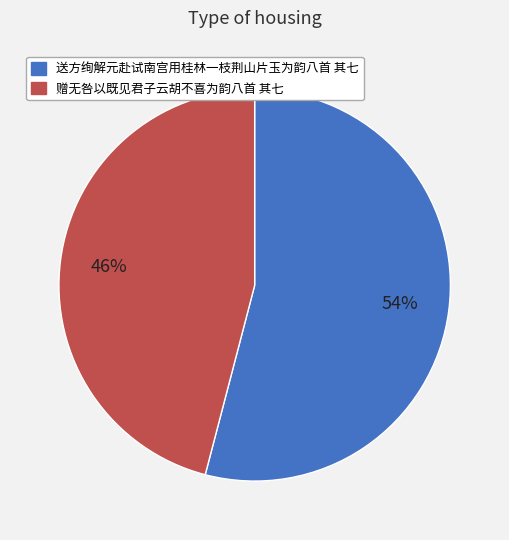

Which category has the biggest portion of the pie?

送方绚解元赴试南宫用桂林一枝荆山片玉为韵八首 其七